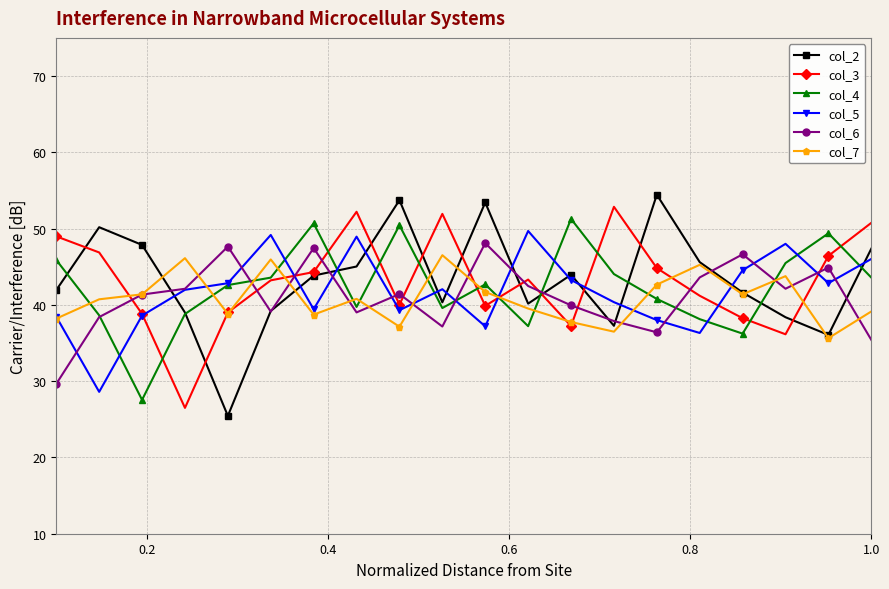

Rank the series by their maximum value, from highest to lowest.

col_2, col_3, col_4, col_5, col_6, col_7